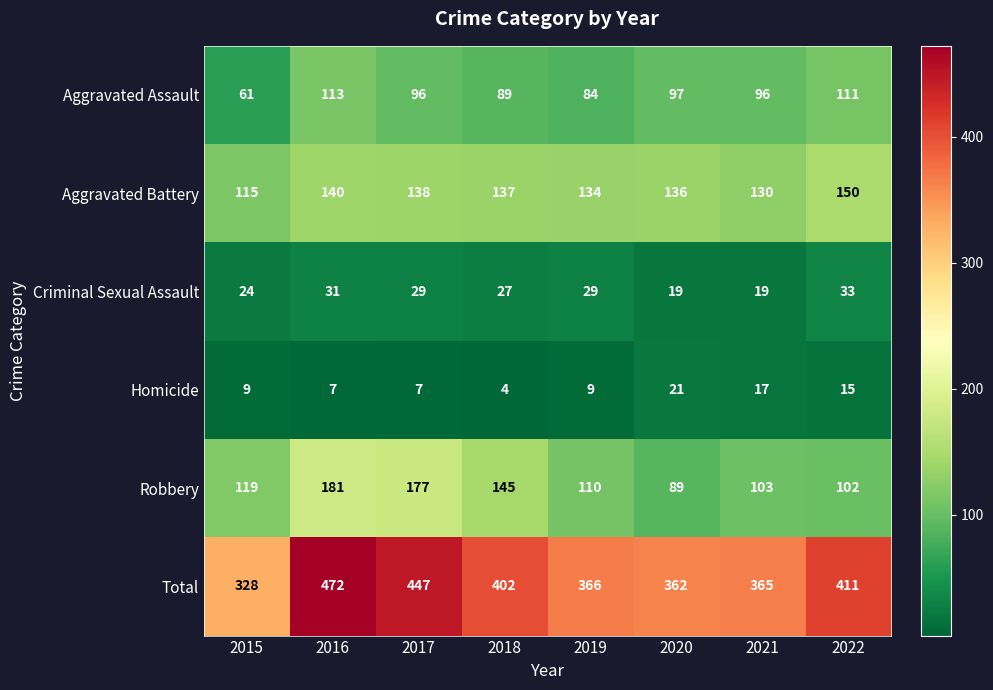

Rank the series at 2017 from lowest to highest value.

Homicide, Criminal Sexual Assault, Aggravated Assault, Aggravated Battery, Robbery, Total